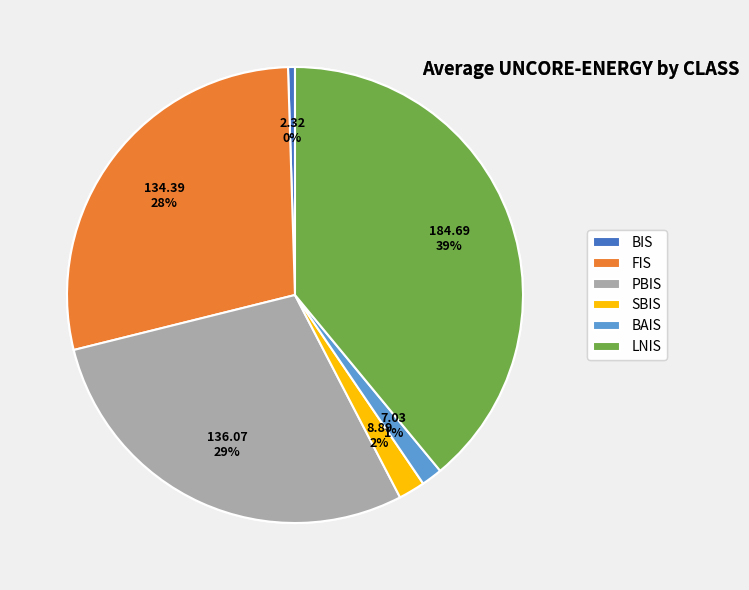

Does LNIS represent more than half of the total?

No